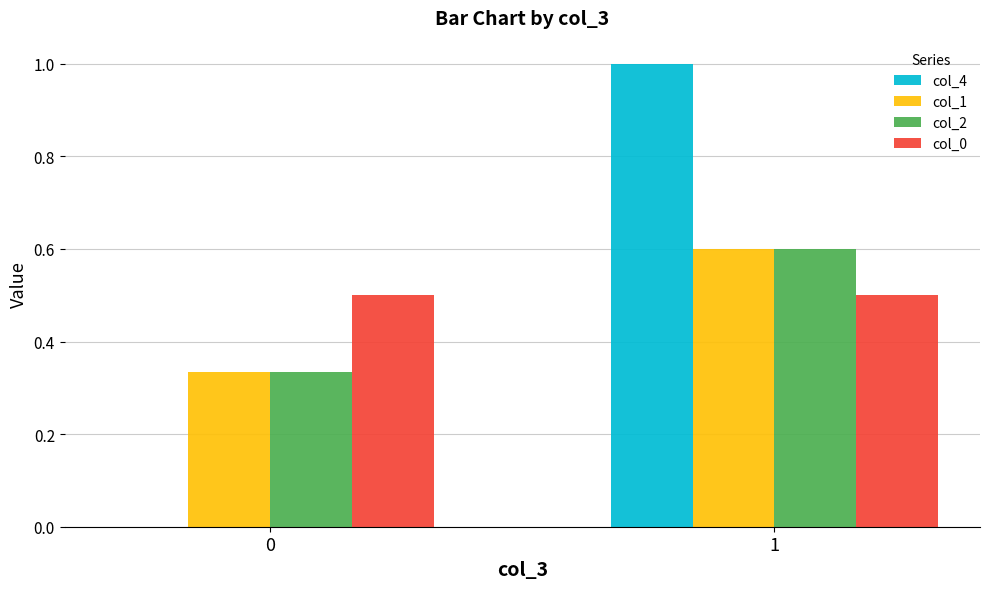

Between 0 and 1, which series saw the biggest shift?

col_4